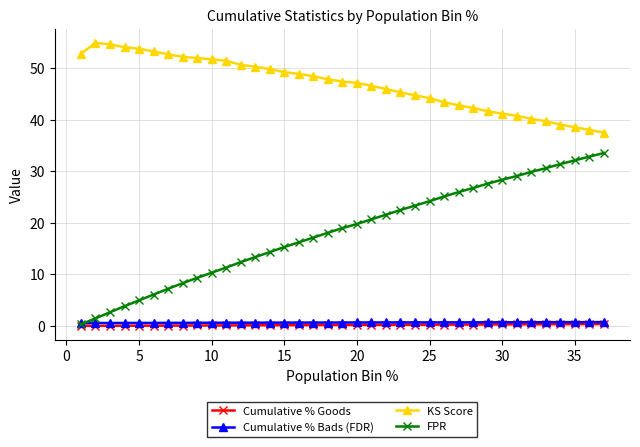

What is the maximum value for Cumulative % Bads (FDR)?

0.7